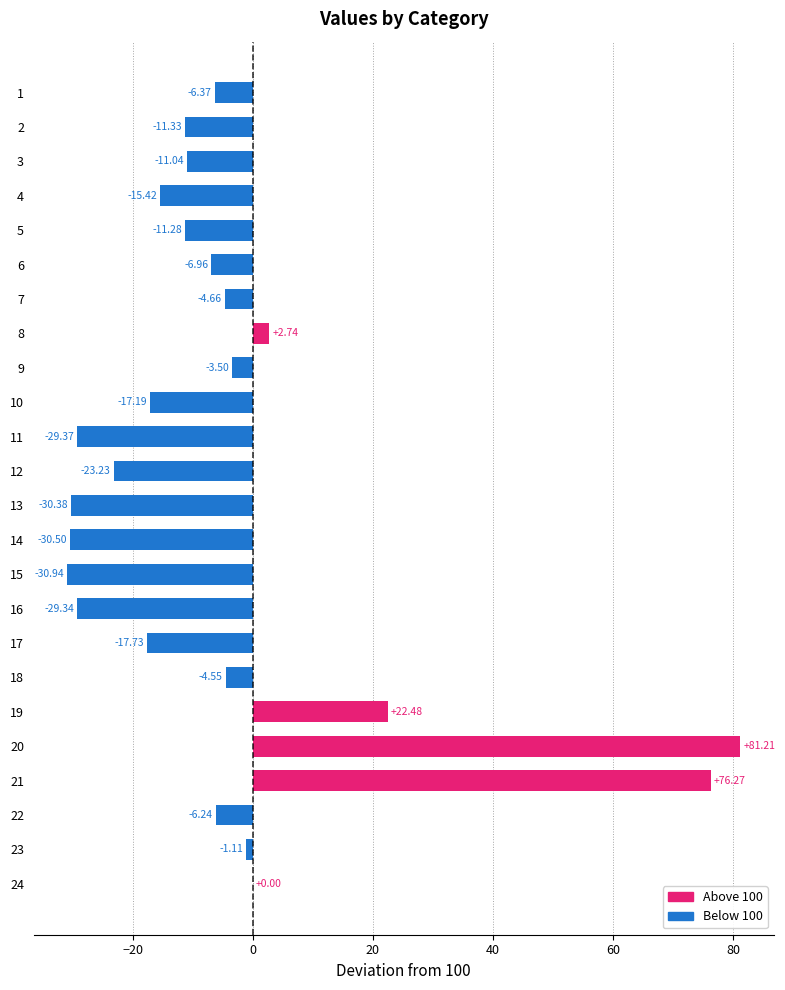

What is the greatest value displayed?

81.2